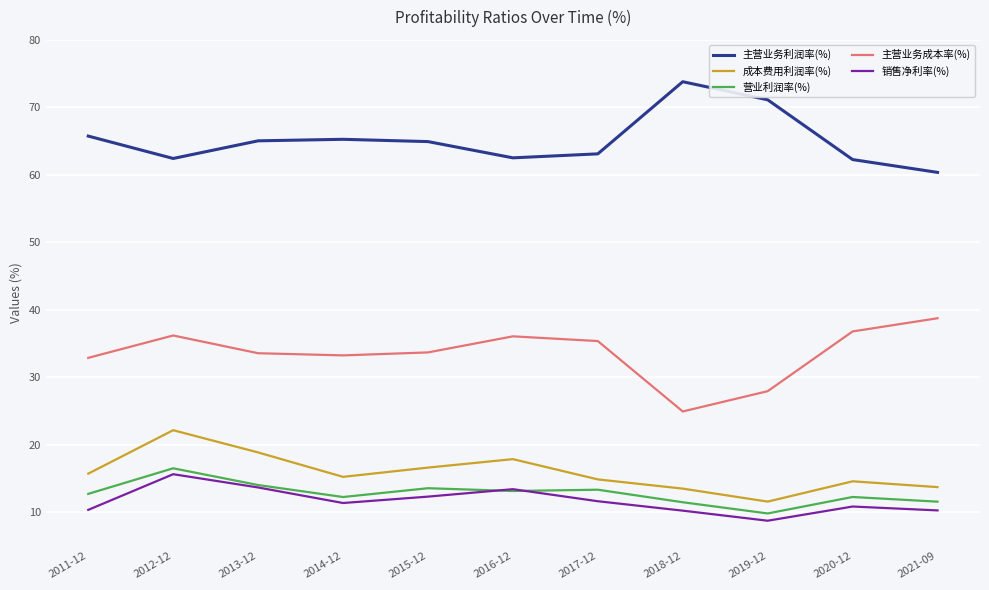

What position from the left is 2014-12?

4